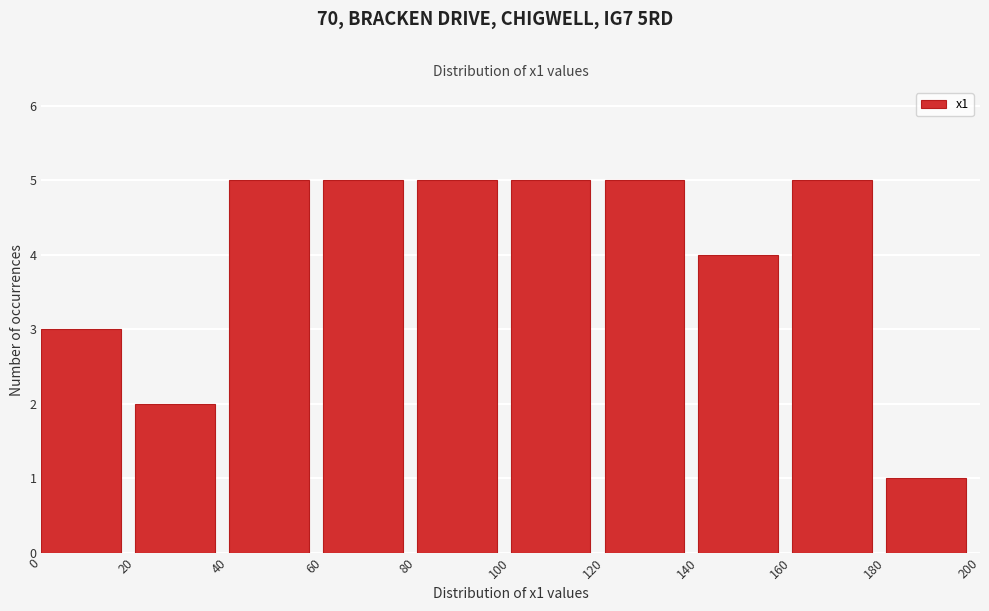

Reading left to right, list every bar in this chart as the range it spans on the x-axis followed by its height. The values are not printed on the chart, so give them approximately, as read against the axis.

0 to 20: 3
20 to 40: 2
40 to 60: 5
60 to 80: 5
80 to 100: 5
100 to 120: 5
120 to 140: 5
140 to 160: 4
160 to 180: 5
180 to 200: 1